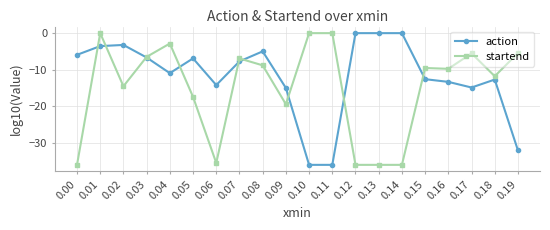

What is the minimum value for startend?

-36.0